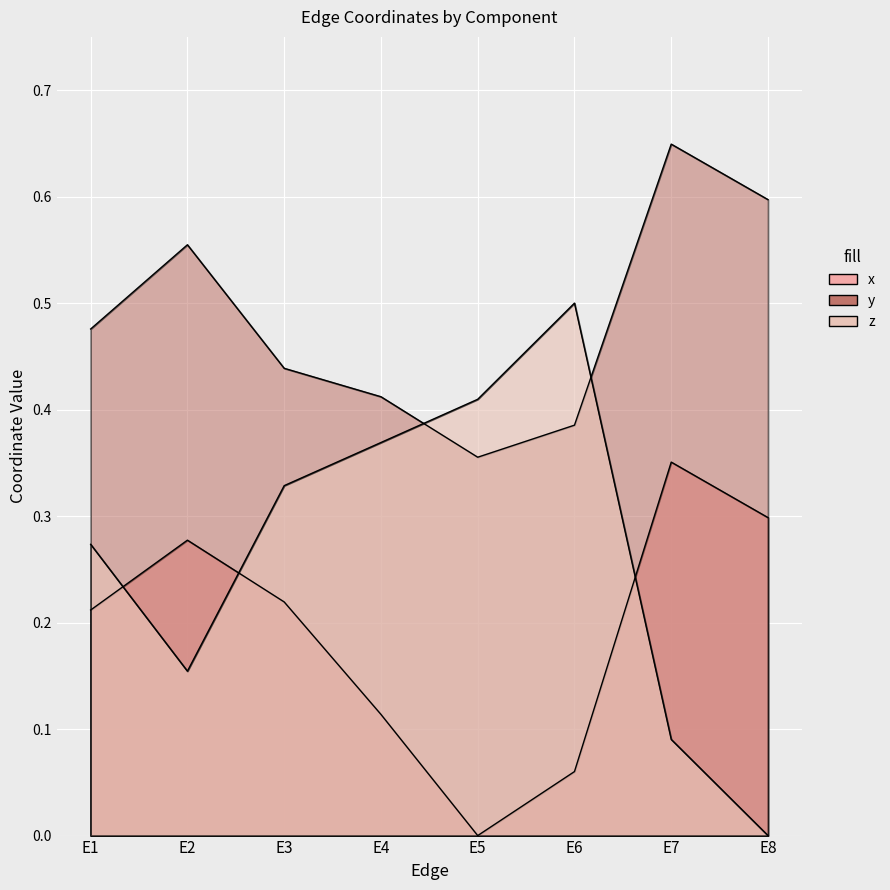

What is the value of the x point at the 2nd from the left?

0.3